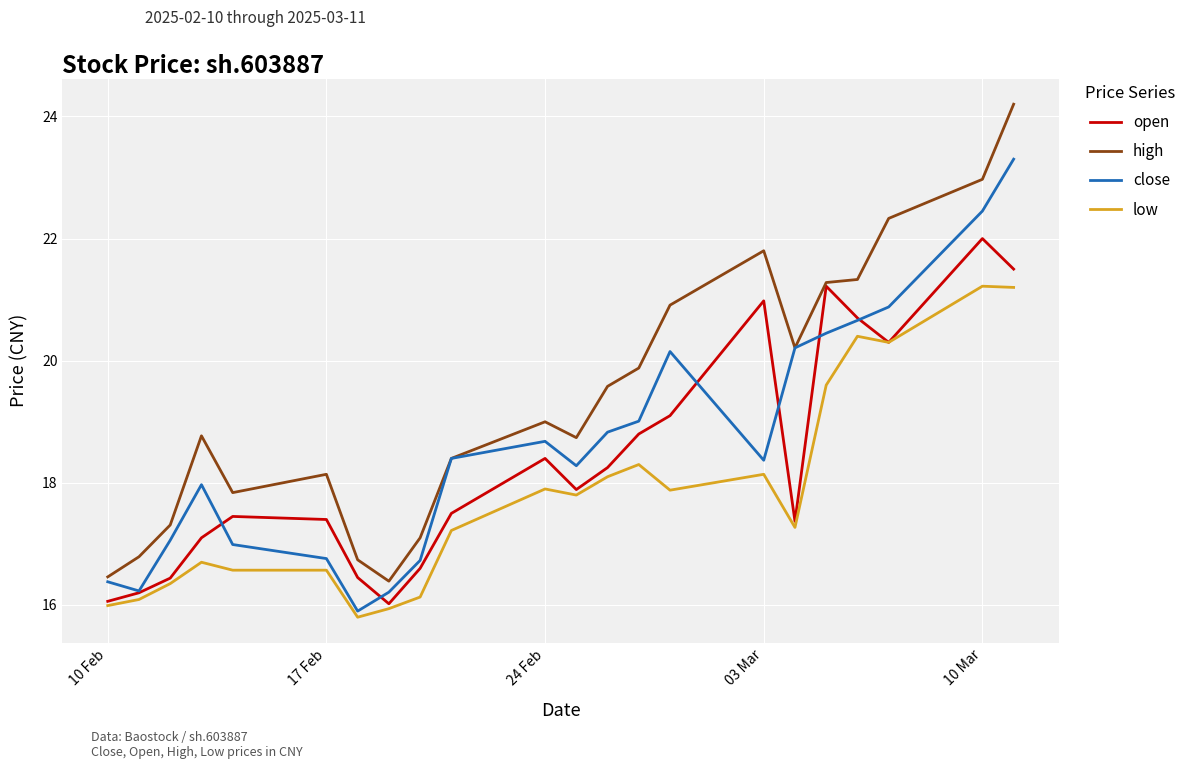

True or false: low and high cross at least once.

False